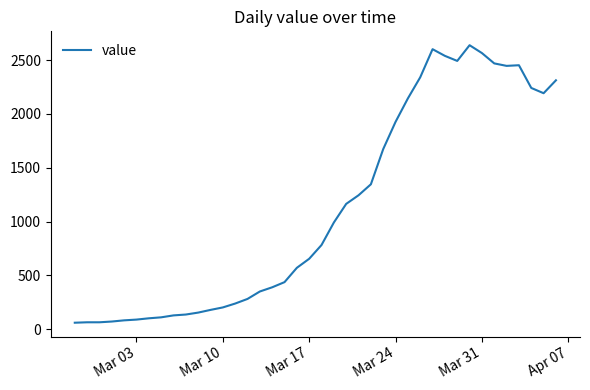

True or false: the data has more than 0 interior local peaks.

True